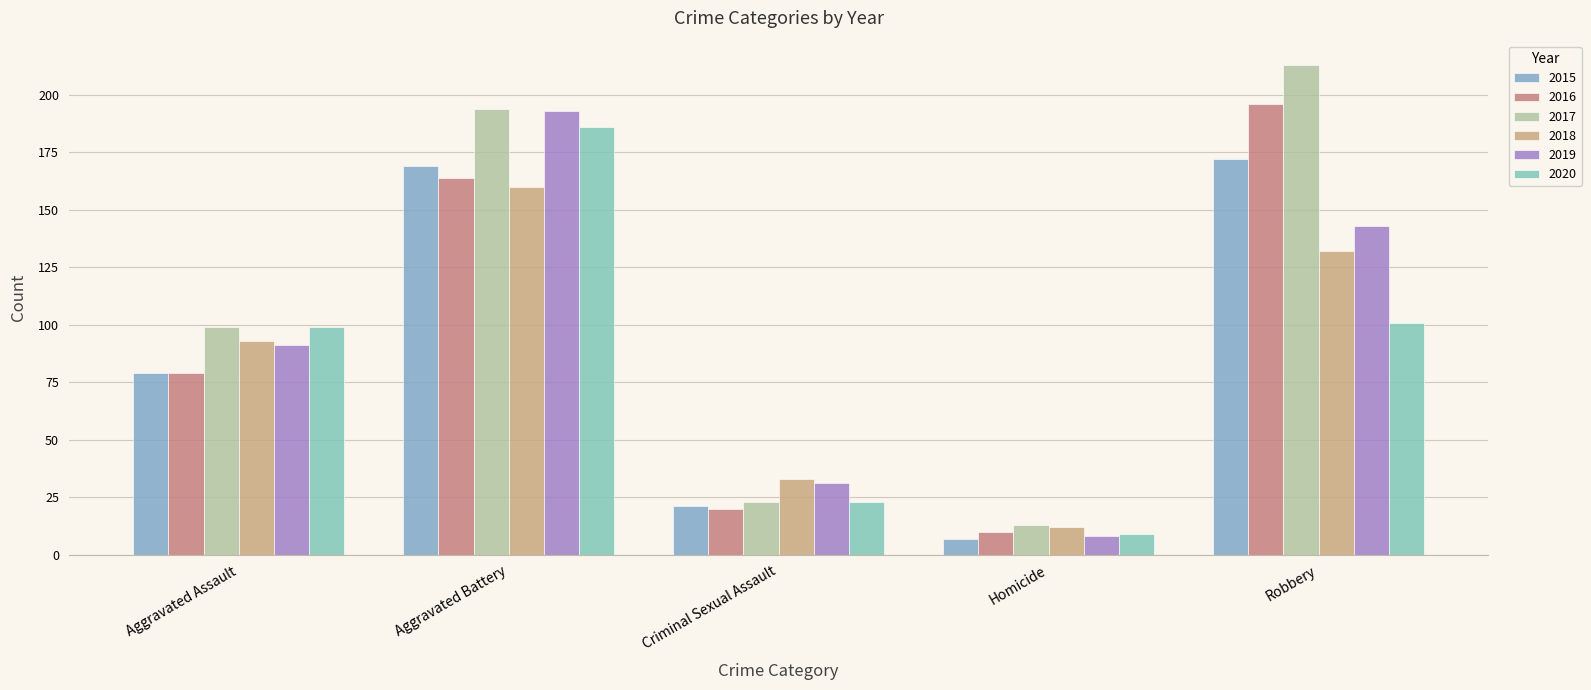

What is the difference between the maximum and minimum values in the 2020 series?

177